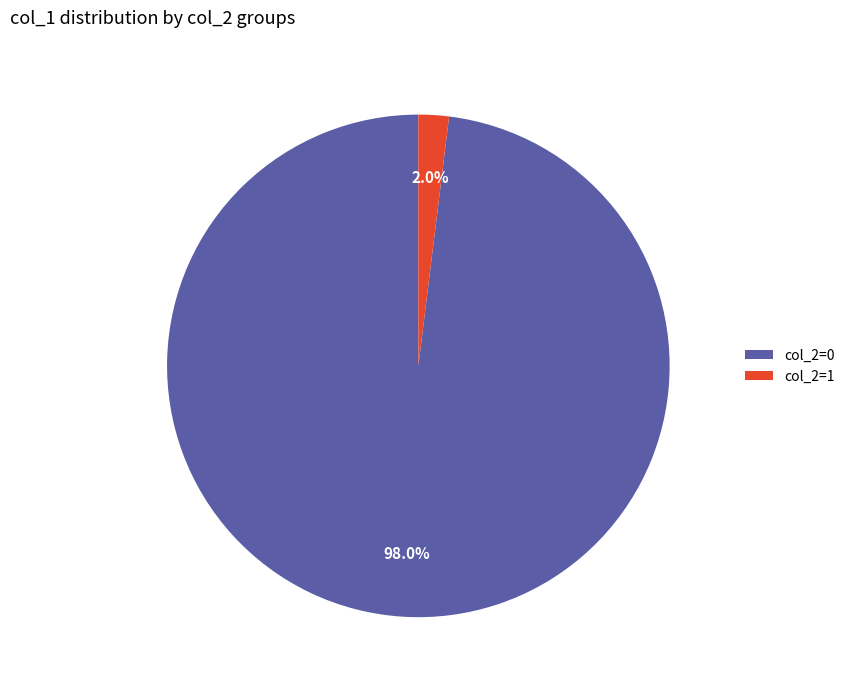

Between col_2=1 and col_2=0, which is larger?

col_2=0